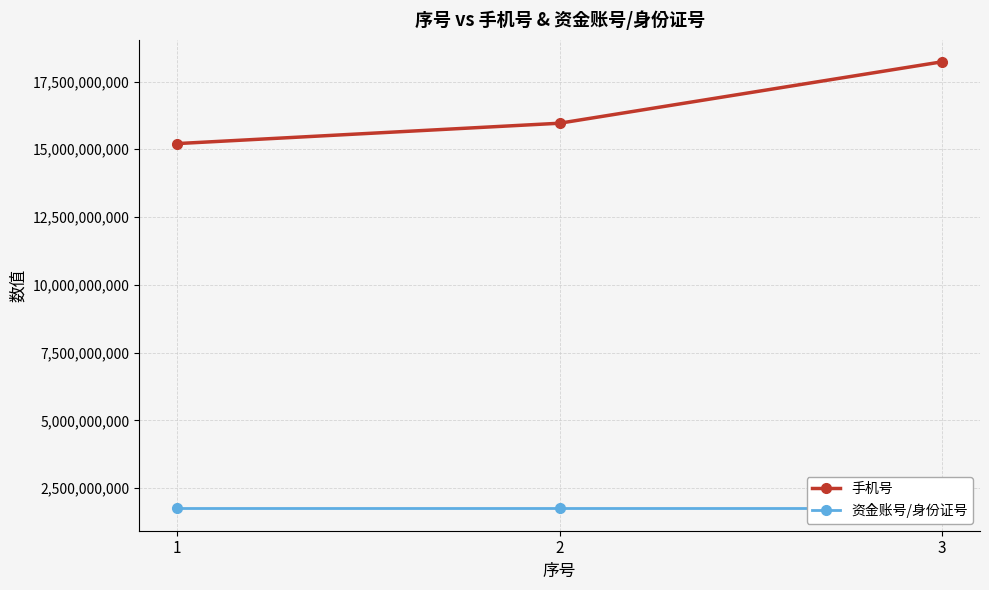

What is the spread (max minus min) of values at 3?

16475551679